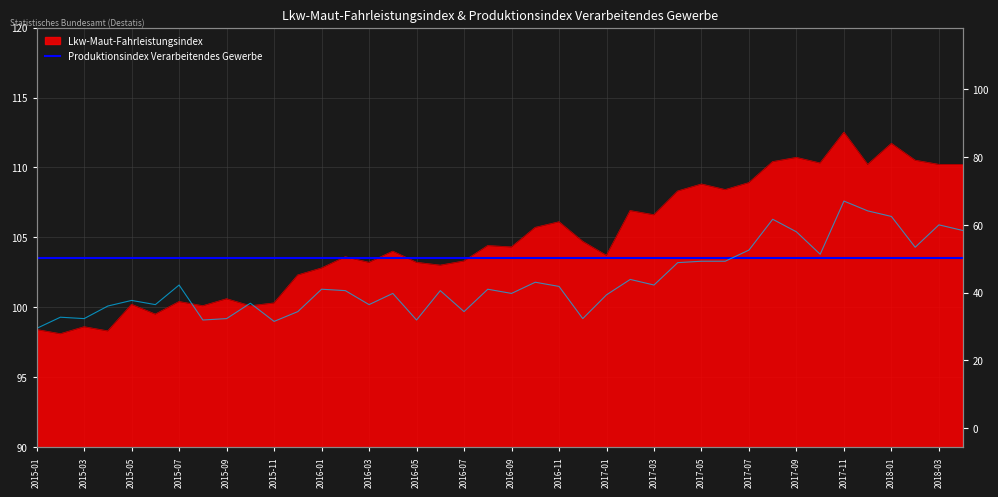

How many values in the Produktionsindex Verarbeitendes Gewerbe series are below 101?

16